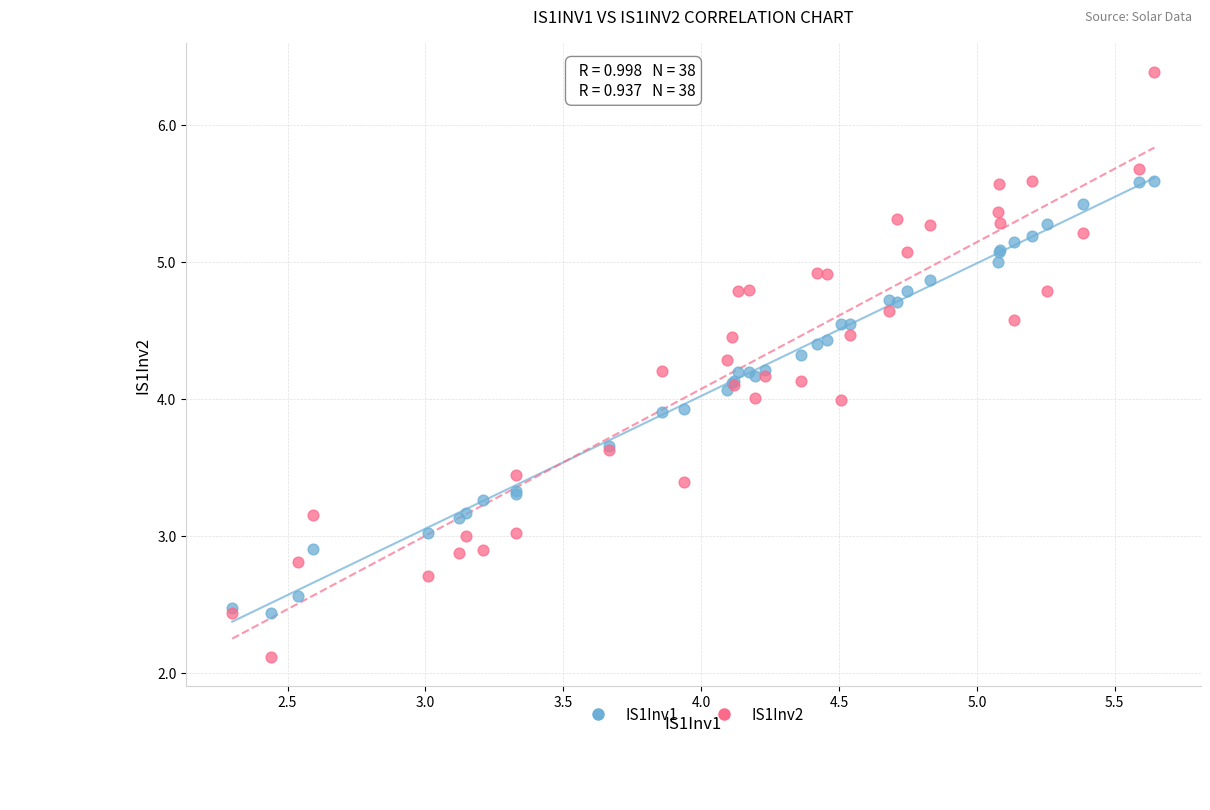

Which series contains the highest Y value?

IS1Inv2